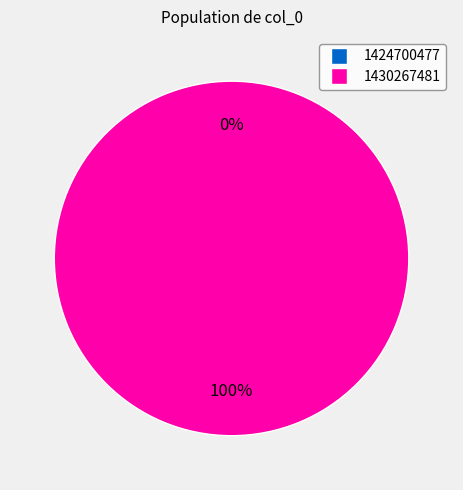

What is the change in value from 1424700477 to 1430267481?

+1